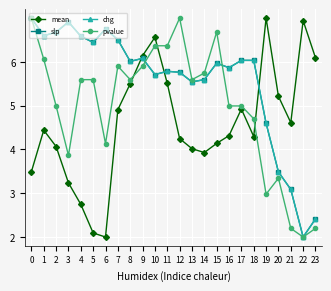

At which category does slp reach its first local peak?

3